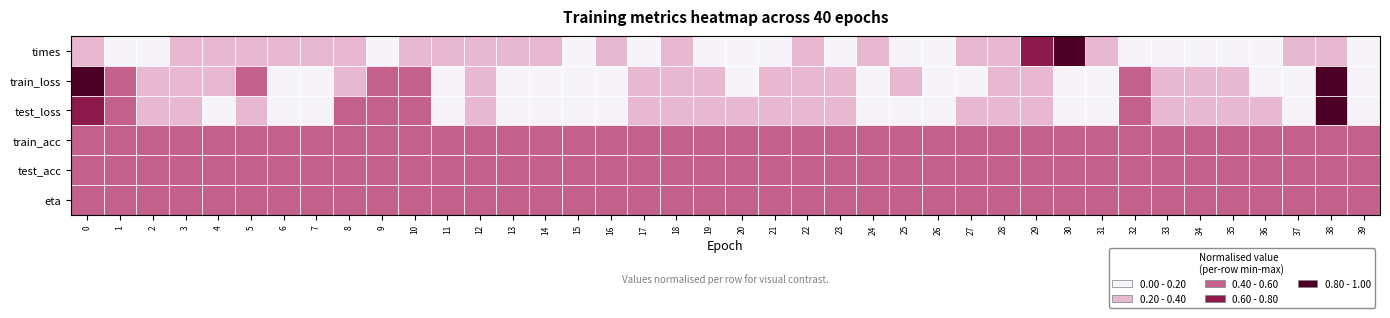

Which has a higher value, 3 or 25?

3